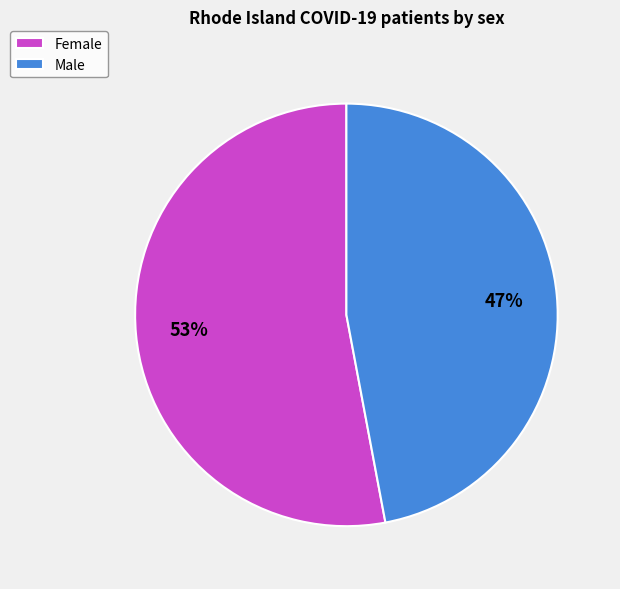

True or false: Female accounts for 53% of the total.

True